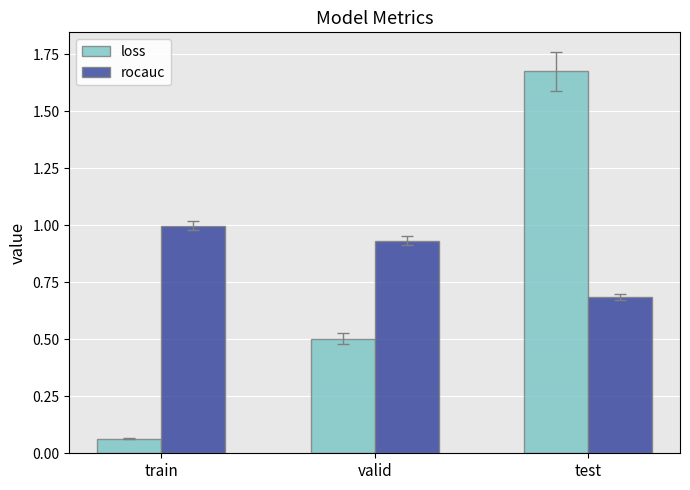

How many groups of bars are there?

3